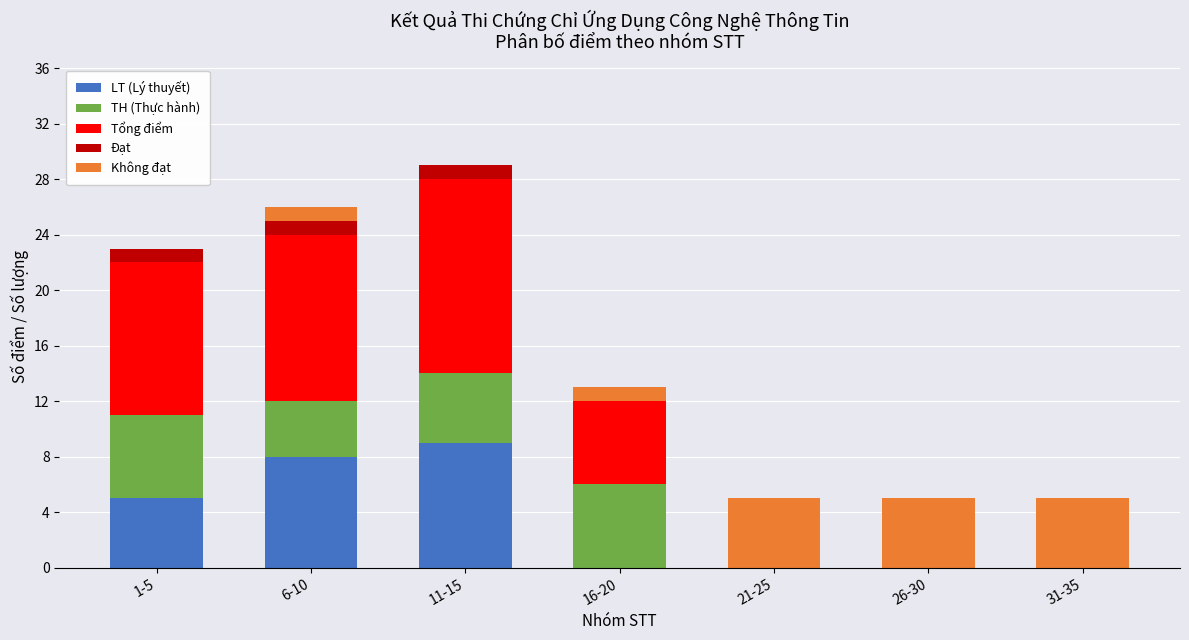

What is the highest value of the LT (Lý thuyết) series?

9